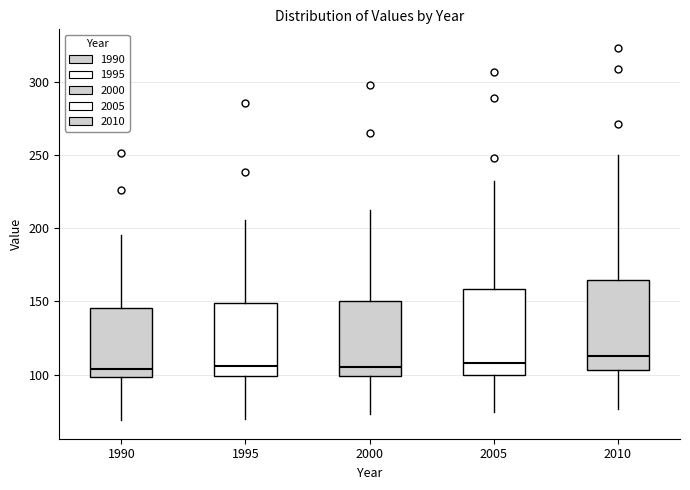

Reading left to right, transcribe this box plot: for each box, give where its median line is, the range the box spans, and where its two whiskers end, as read against the y-axis. The values are not printed on the chart, so give them approximately, as read against the axis.

1990: median 105, box 100 to 145, whiskers 70 to 195
1995: median 105, box 100 to 150, whiskers 70 to 205
2000: median 105, box 100 to 150, whiskers 75 to 210
2005: median 110, box 100 to 160, whiskers 75 to 230
2010: median 110, box 105 to 165, whiskers 75 to 250